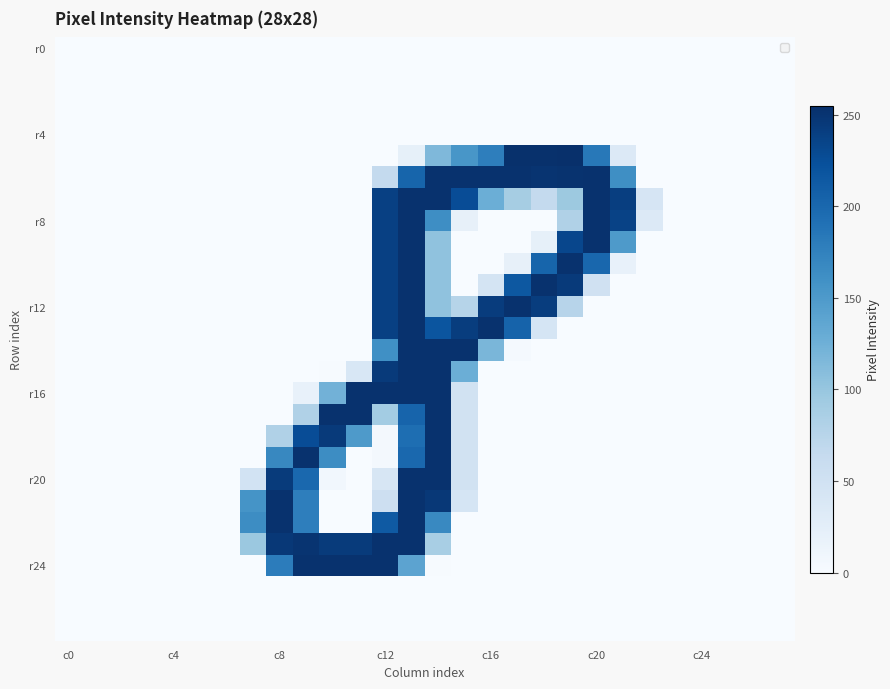

Count the number of data series in this chart.

28